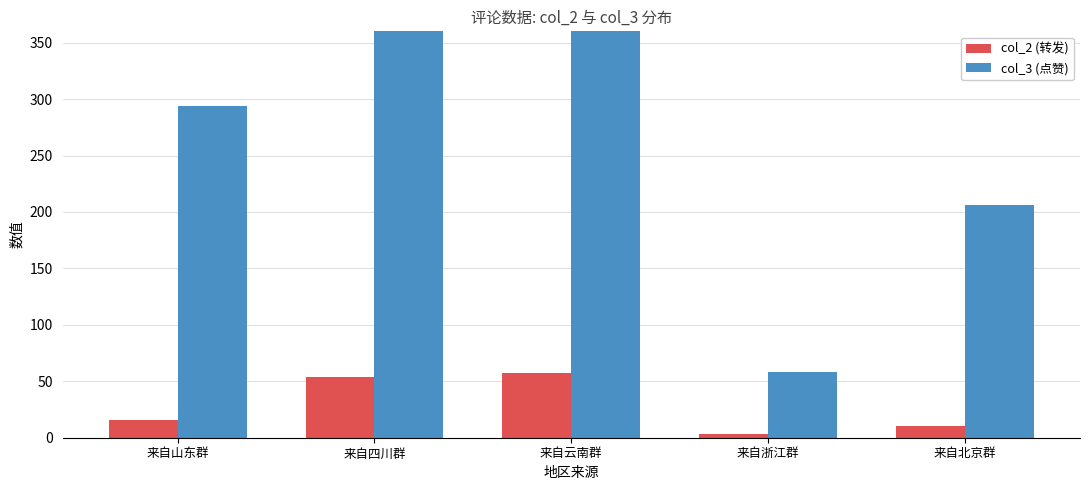

The value of col_2 (转发) at 来自云南群 is 57. True or false?

True